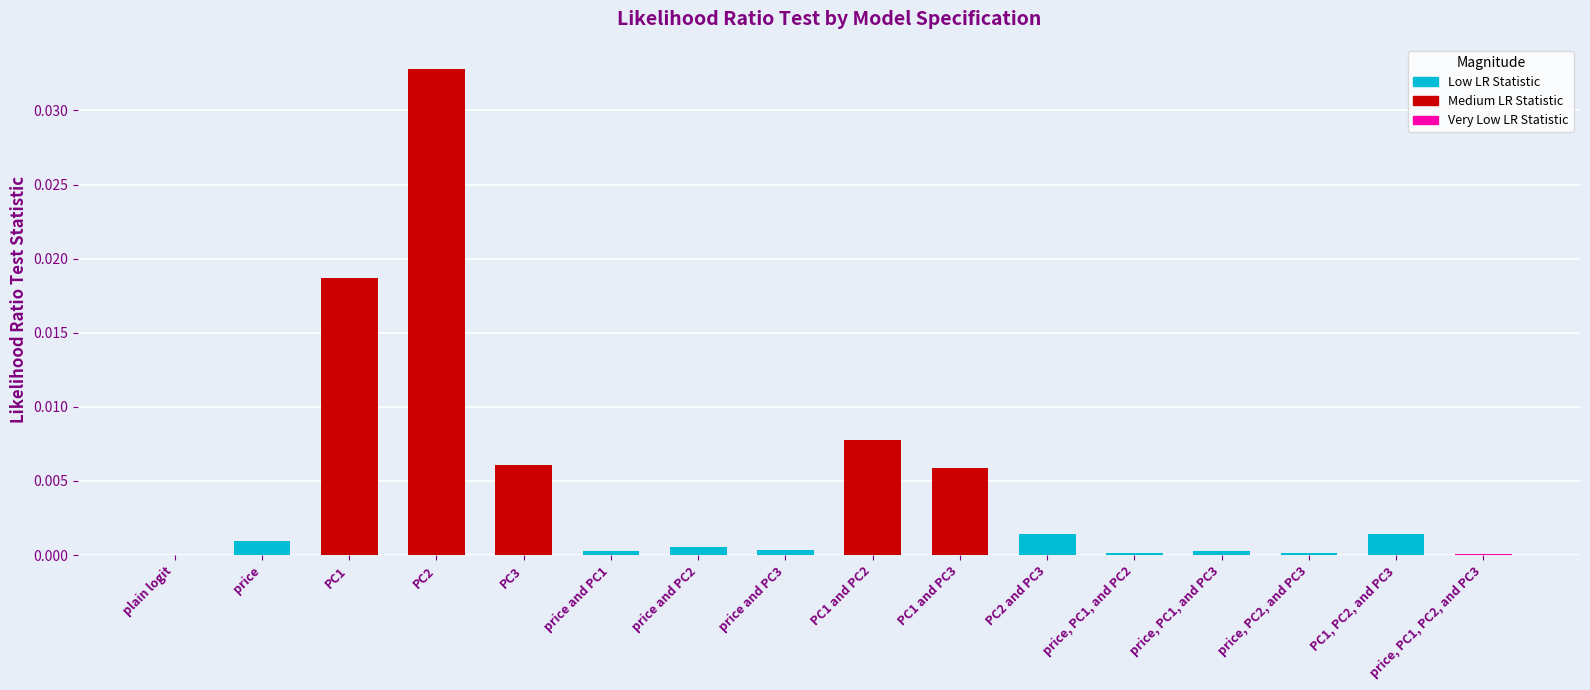

The chart shows a value of 0.0 at price, PC1, and PC2. True or false?

True